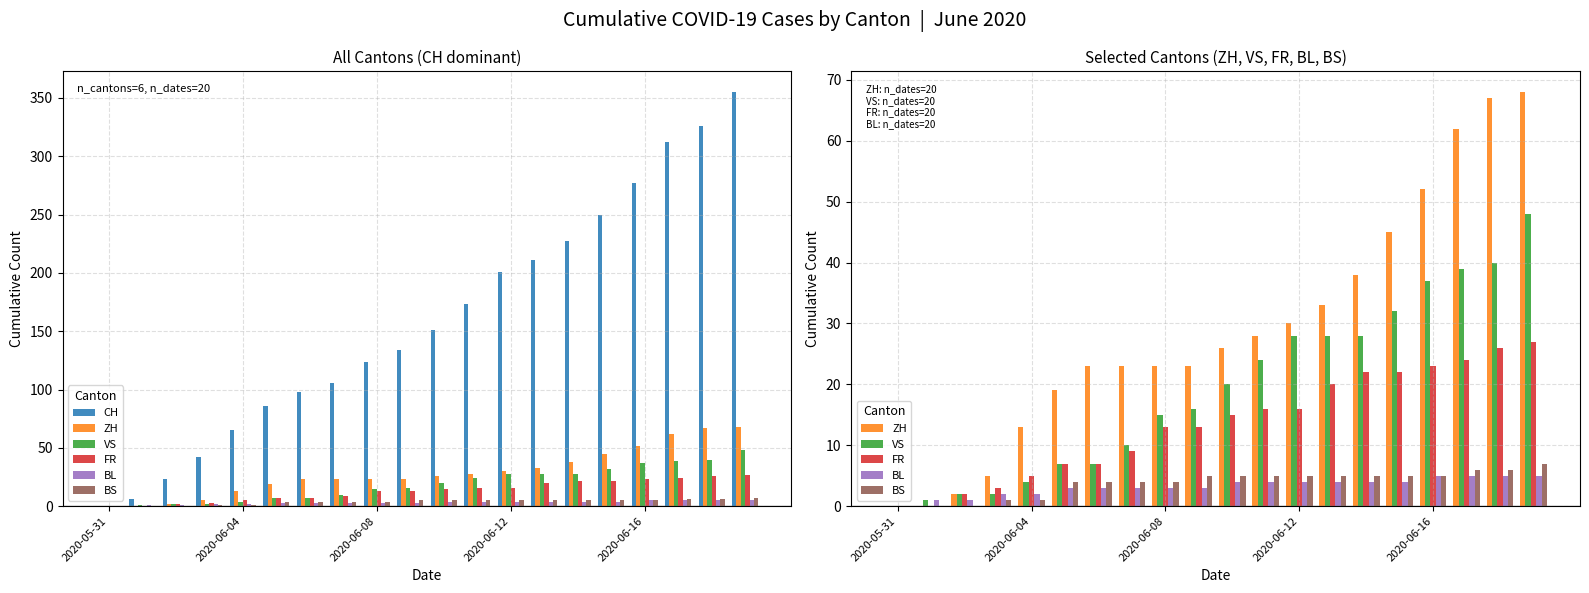

What is the sum of all ZH values?

580